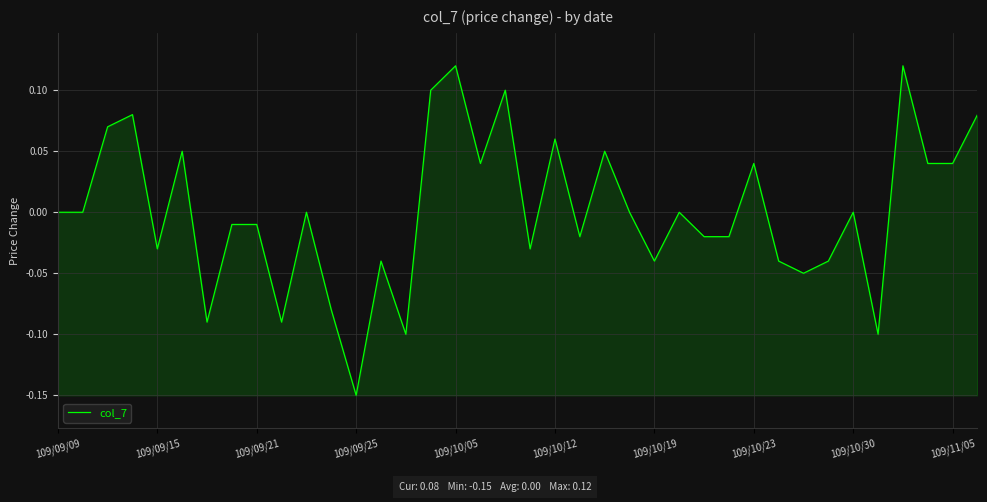

What is the difference between the maximum and minimum values?

0.3